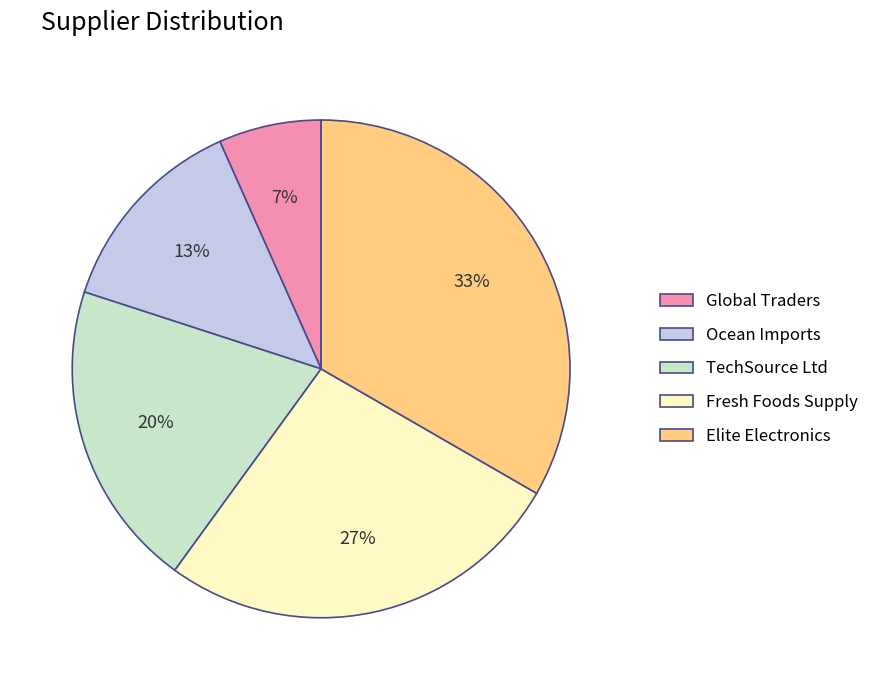

To the nearest percent, what is the combined percentage of Global Traders and Ocean Imports?

20%